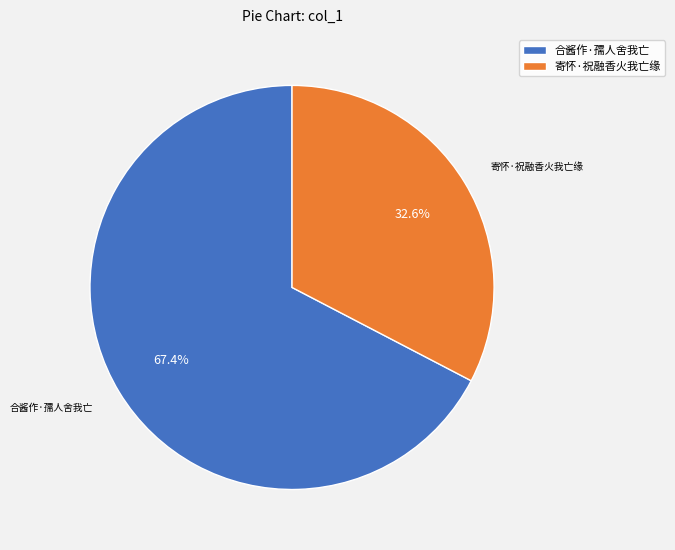

What percentage is the 合酱作·孺人舍我亡 slice, to the nearest percent?

67%